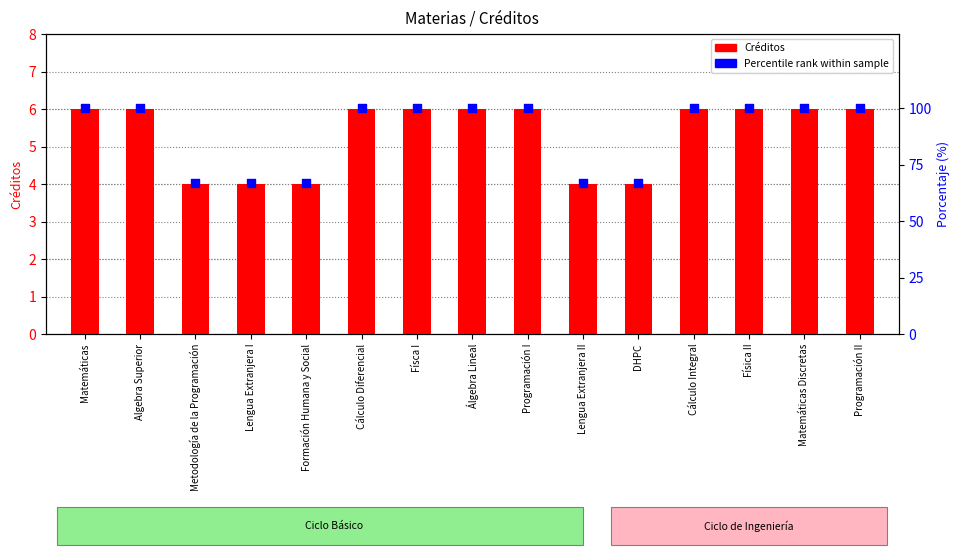

Which series has the widest spread of Y values?

Percentile rank